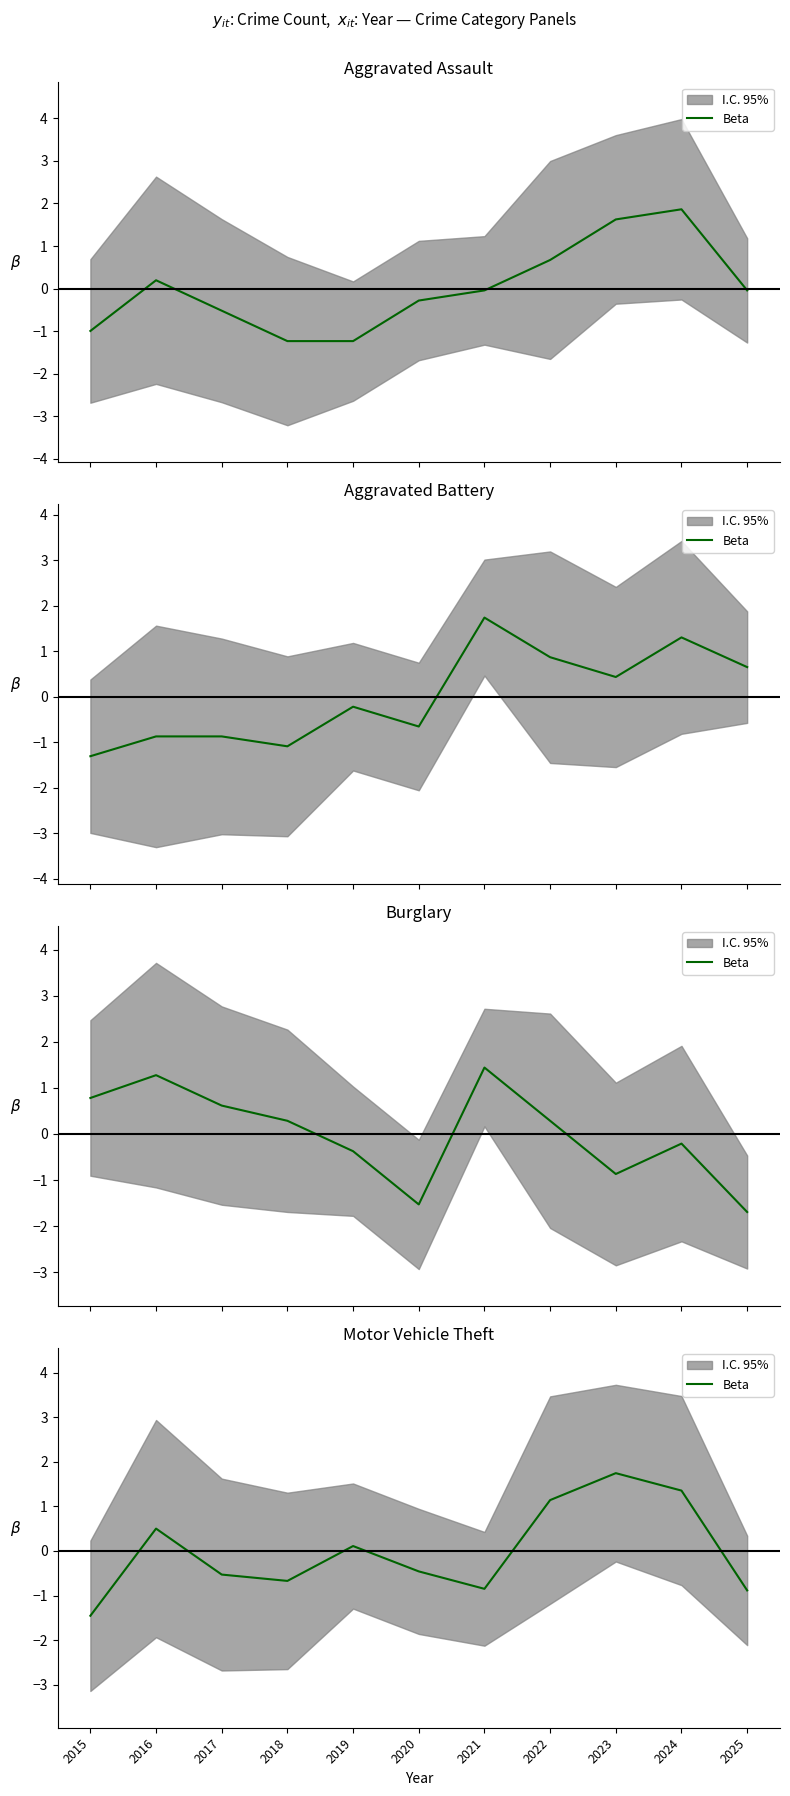

List the labels in order of value, largest first.

2023, 2024, 2022, 2016, 2019, 2020, 2017, 2018, 2021, 2025, 2015